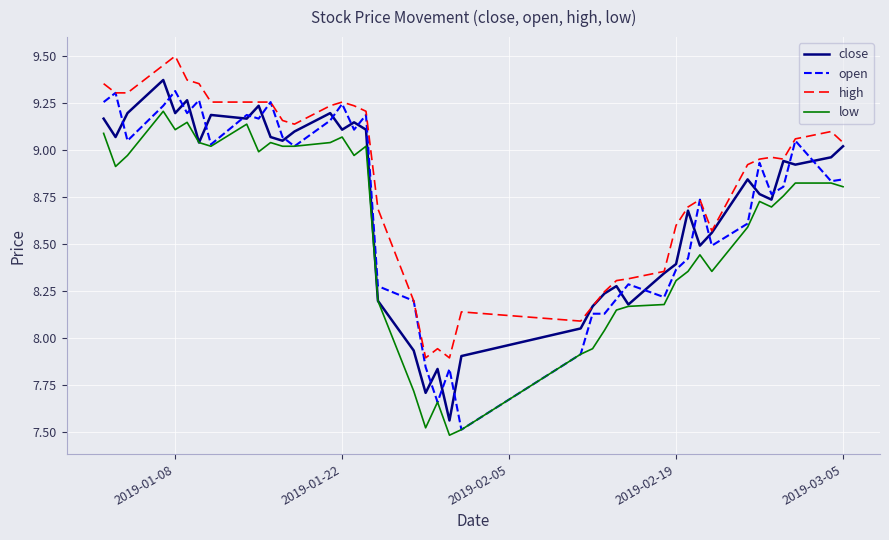

True or false: low and high intersect in this chart.

False